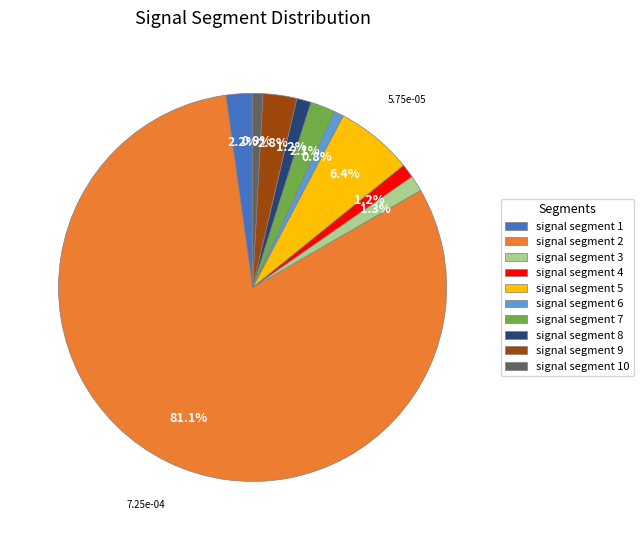

Between signal segment 3 and signal segment 7, which is larger?

signal segment 7